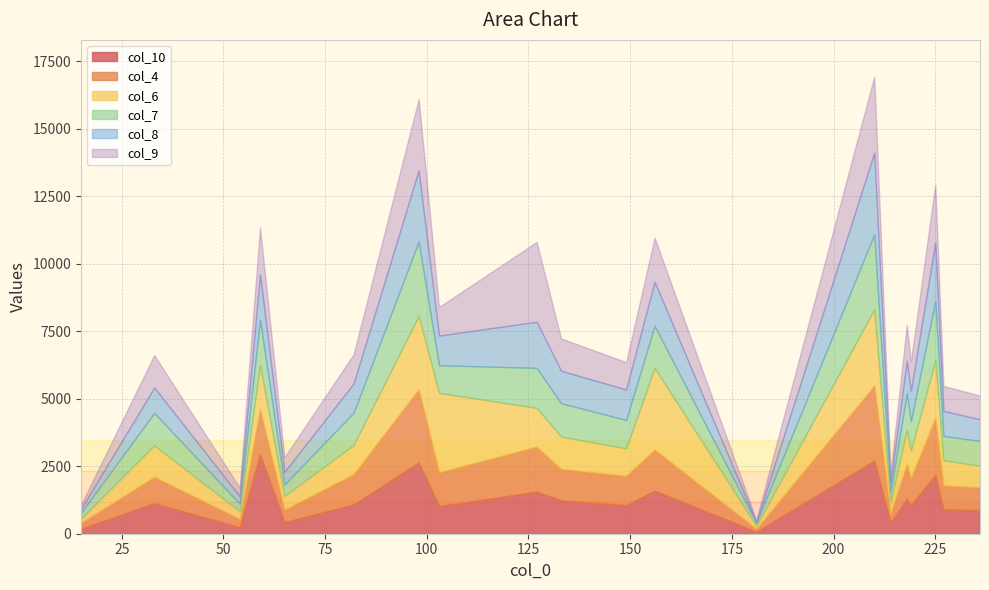

List the labels in order of col_7 value, largest first.

210, 98, 225, 59, 156, 127, 218, 133, 33, 82, 219, 149, 103, 236, 227, 65, 214, 54, 15, 181